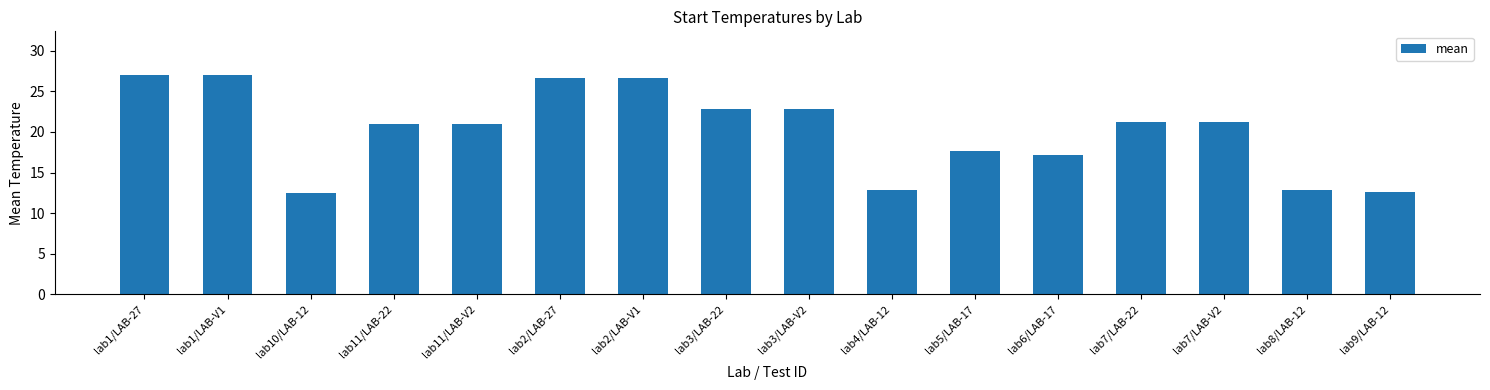

What is the sum of all values?

323.2